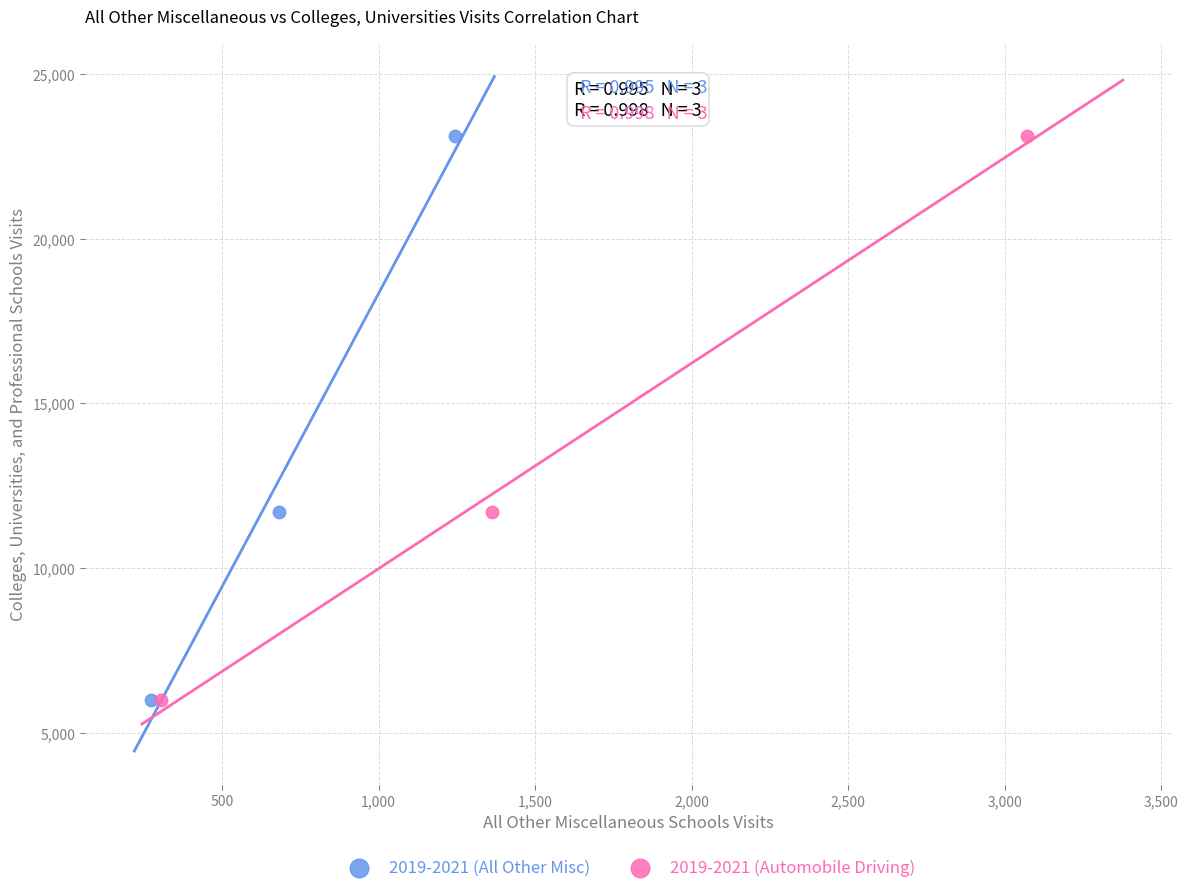

What are all the series names shown in the legend?

2019-2021 (All Other Misc), 2019-2021 (Automobile Driving)